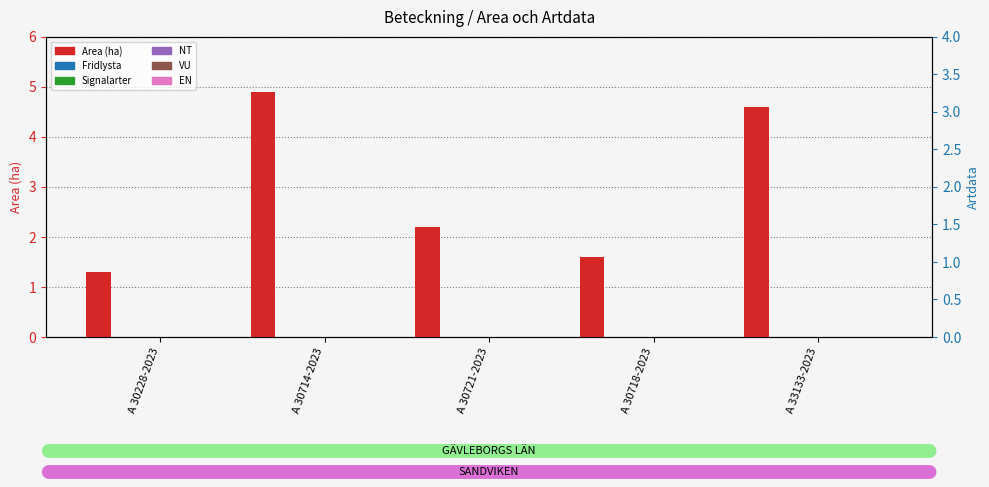

At which category is the sum across all series the highest?

A 30714-2023